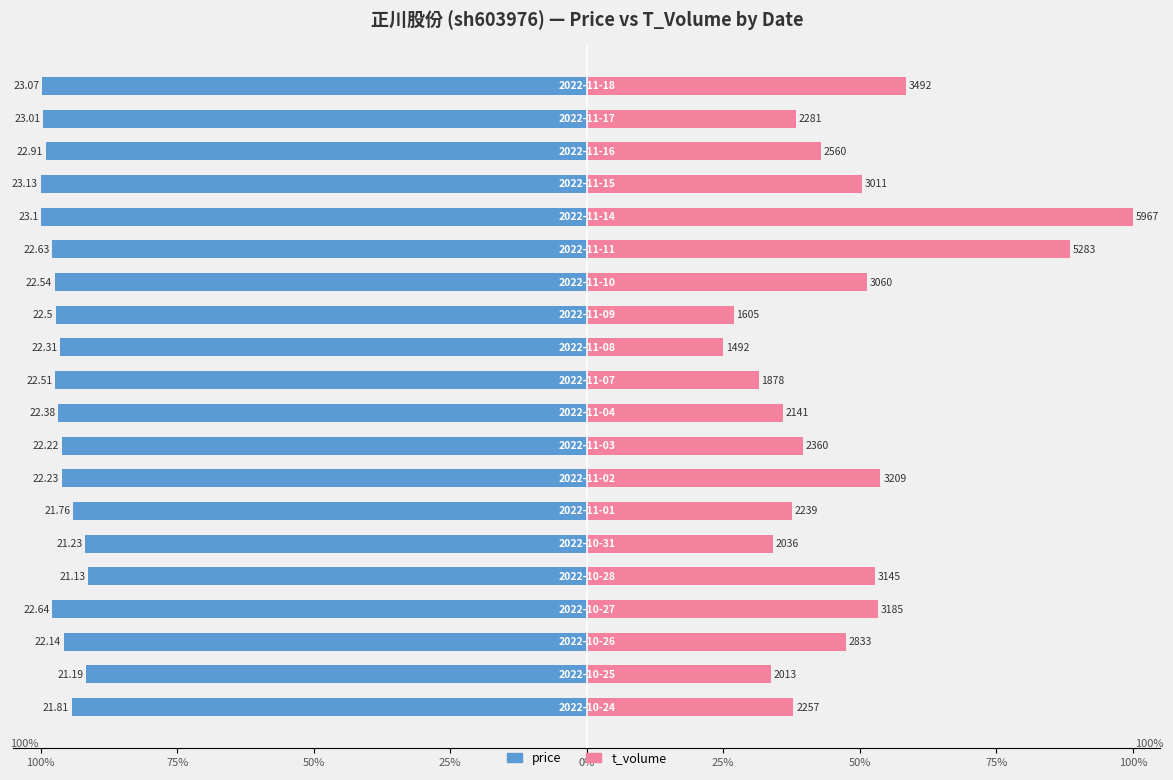

Which series changed the most between 50% and 15?

t_volume